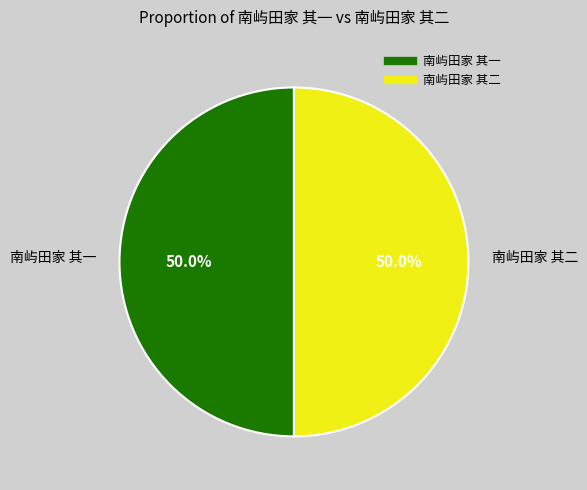

What is the ratio of the value at 南屿田家 其一 to the value at 南屿田家 其二?

1.0